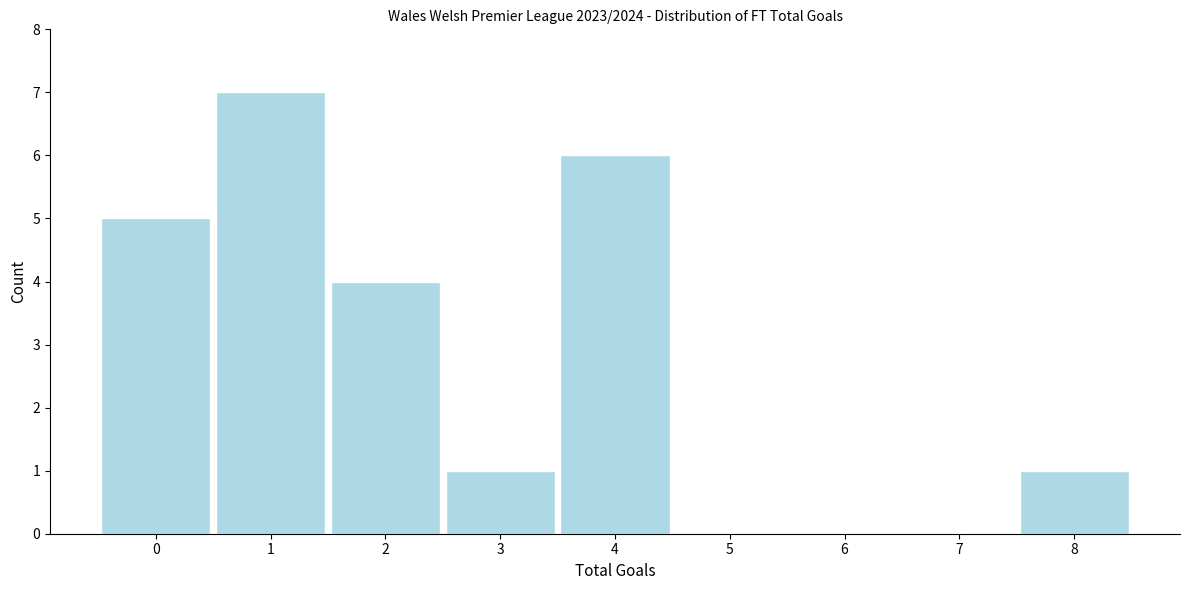

Reading right to left, what are all the values shown in this chart?

8=1	7=0	6=0	5=0	4=6	3=1	2=4	1=7	0=5